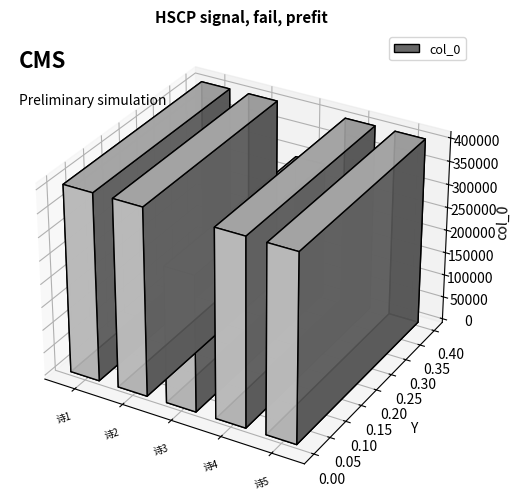

How many data points does each series have?

5